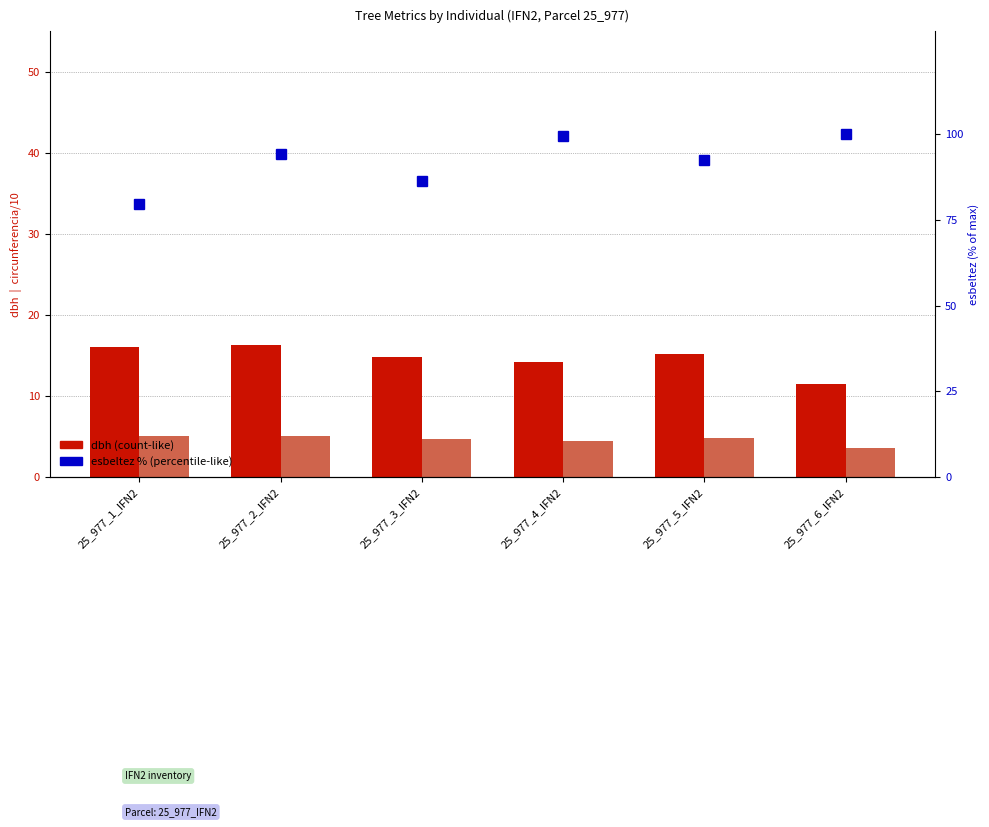

Reading left to right, list all the values displayed in this chart.

dbh: 16.1	16.2	14.8	14.2	15.2	11.5
circunferencia_normal (/10): 5.0	5.1	4.7	4.4	4.8	3.6
esbeltez (% of max): 79.6	94.4	86.3	99.3	92.5	100.0